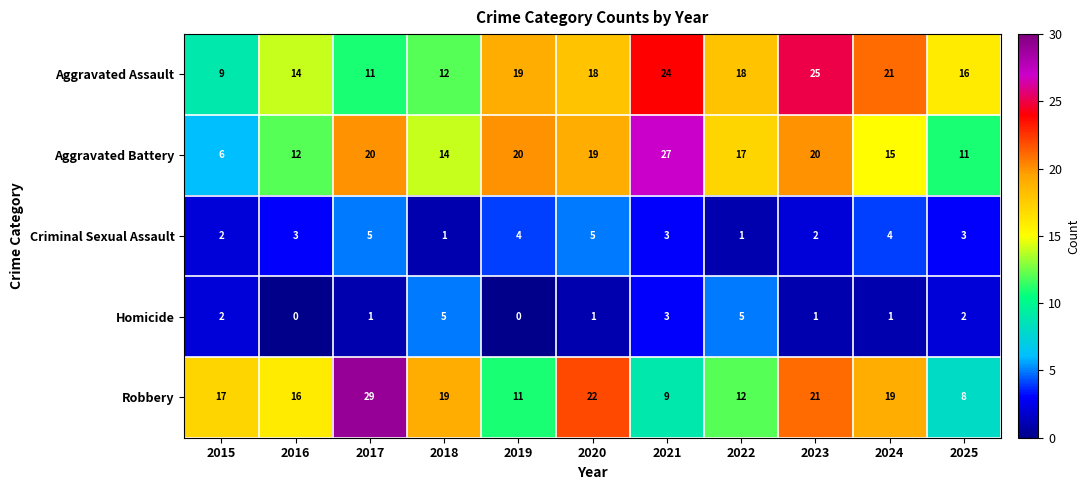

What is the difference between the Robbery values at 2022 and 2015?

5